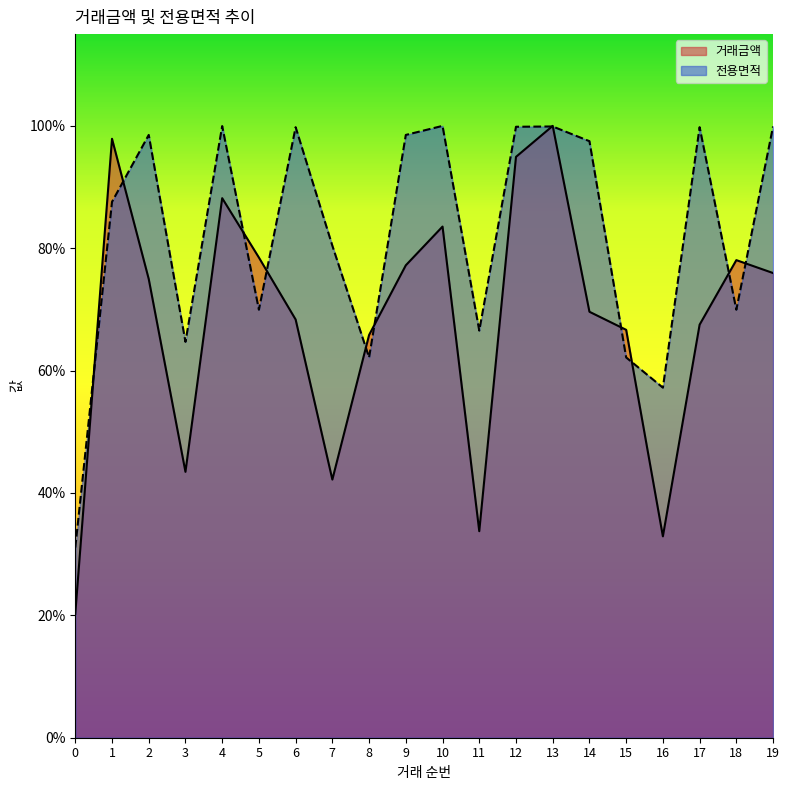

What is the smallest value displayed?

0.2